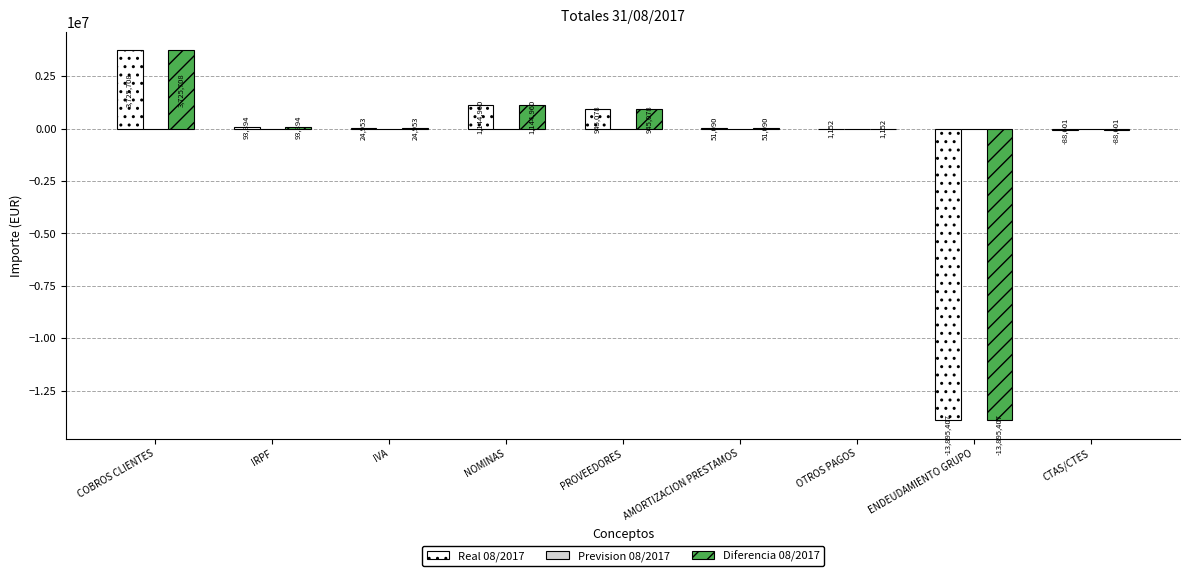

What is the difference between the Real 08/2017 values at PROVEEDORES and OTROS PAGOS?

943926.8